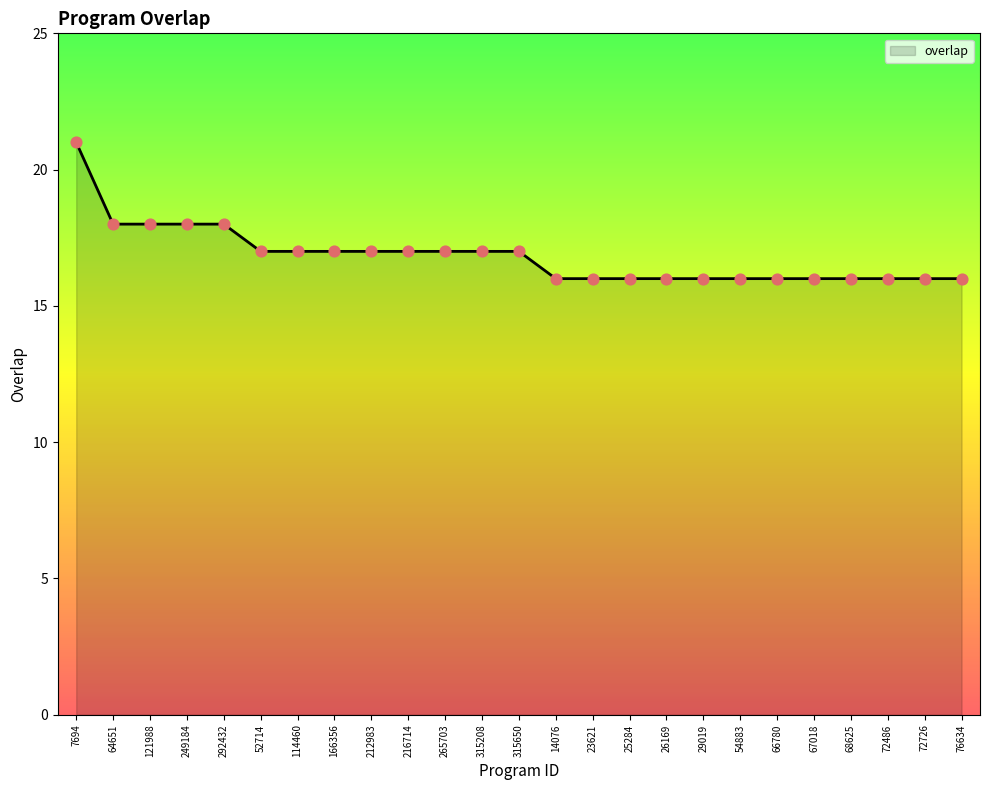

What is the change in value from 121988 to 72486?

-2